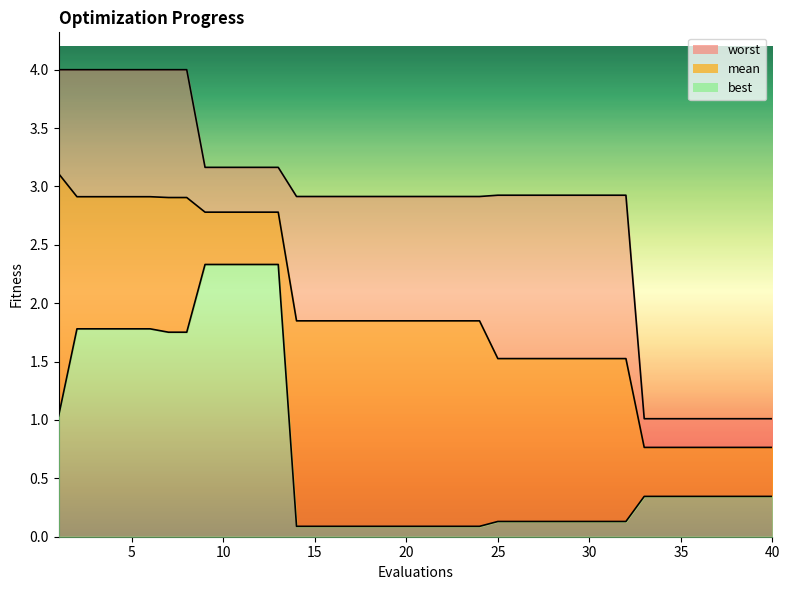

At 30, list the series in order from smallest to largest.

best, mean, worst